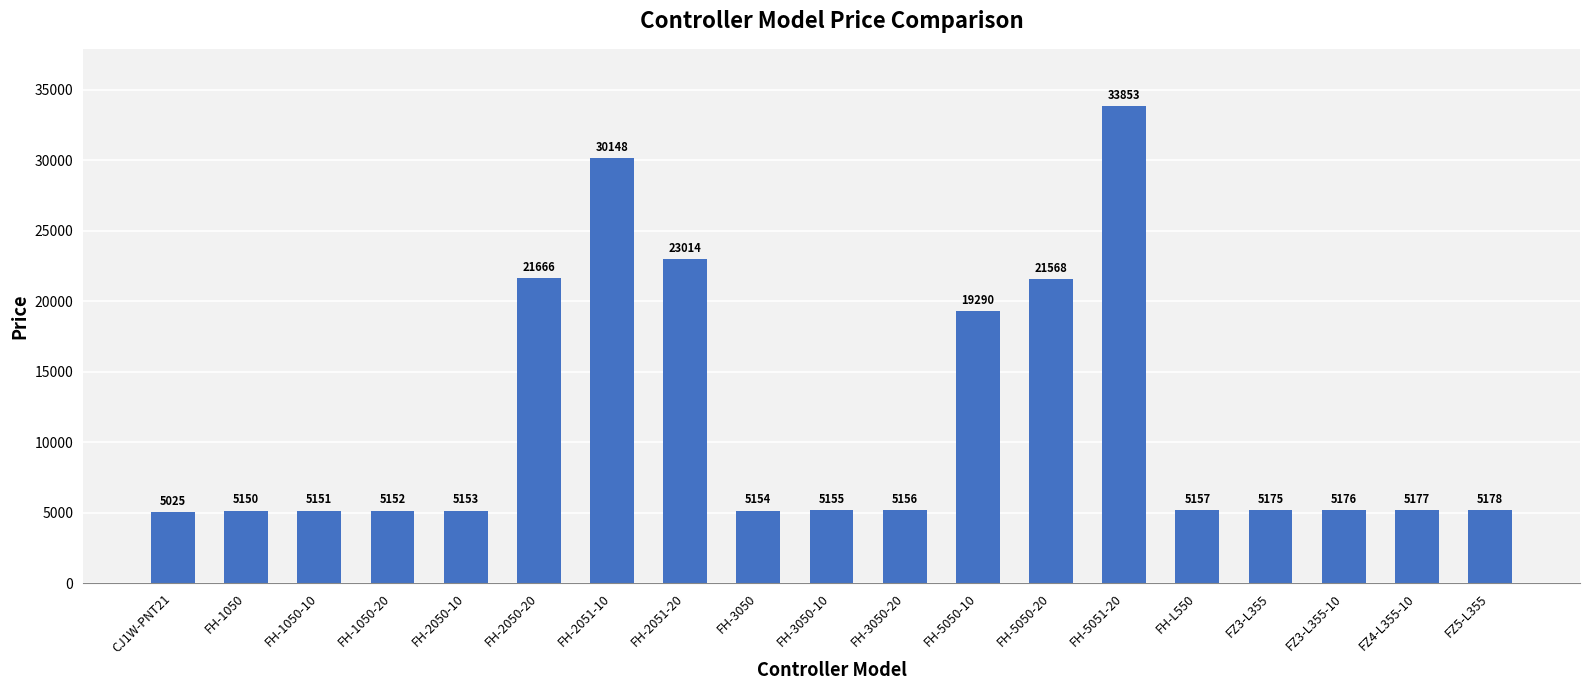

What is the label of the 3rd bar from the left?

FH-1050-10